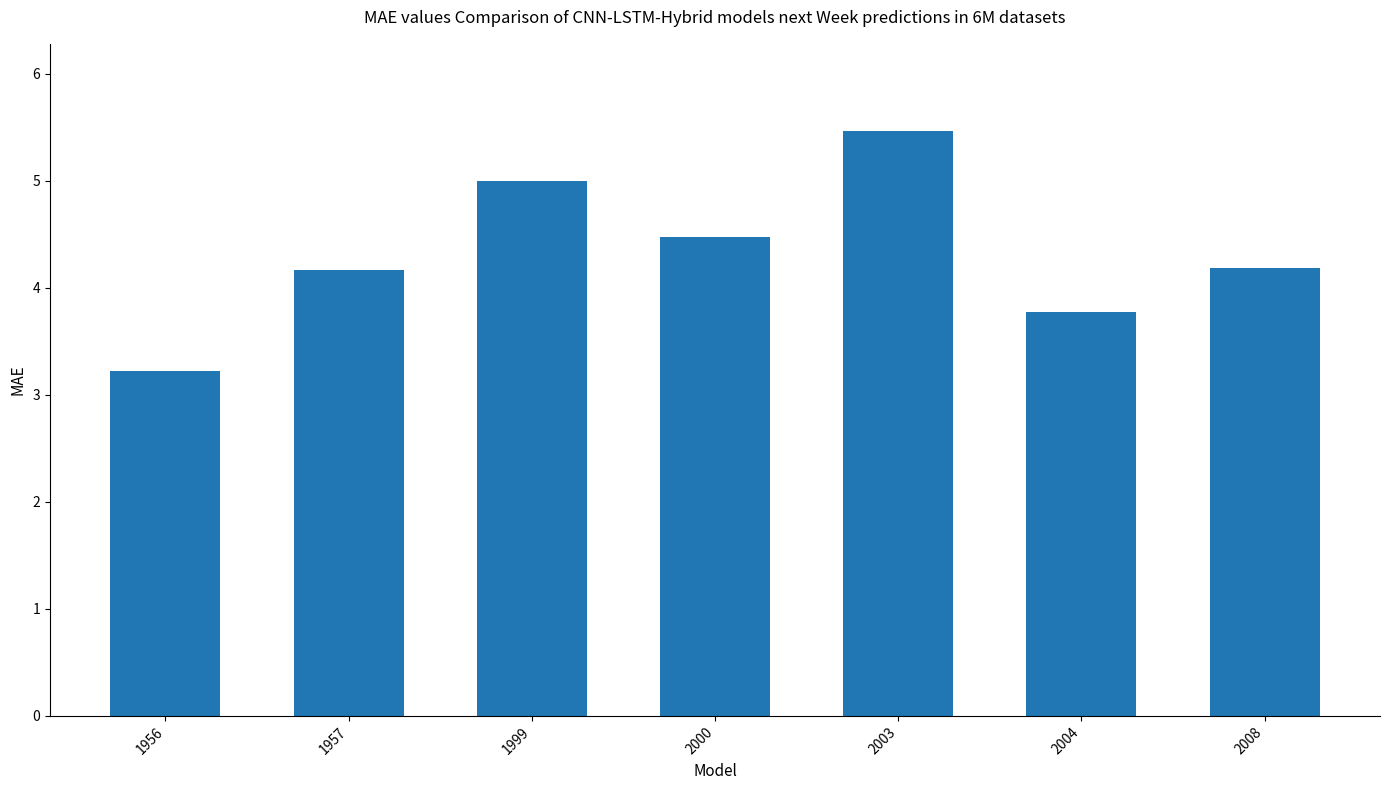

Reading left to right, list all the values displayed in this chart.

1956=3.2	1957=4.2	1999=5.0	2000=4.5	2003=5.5	2004=3.8	2008=4.2